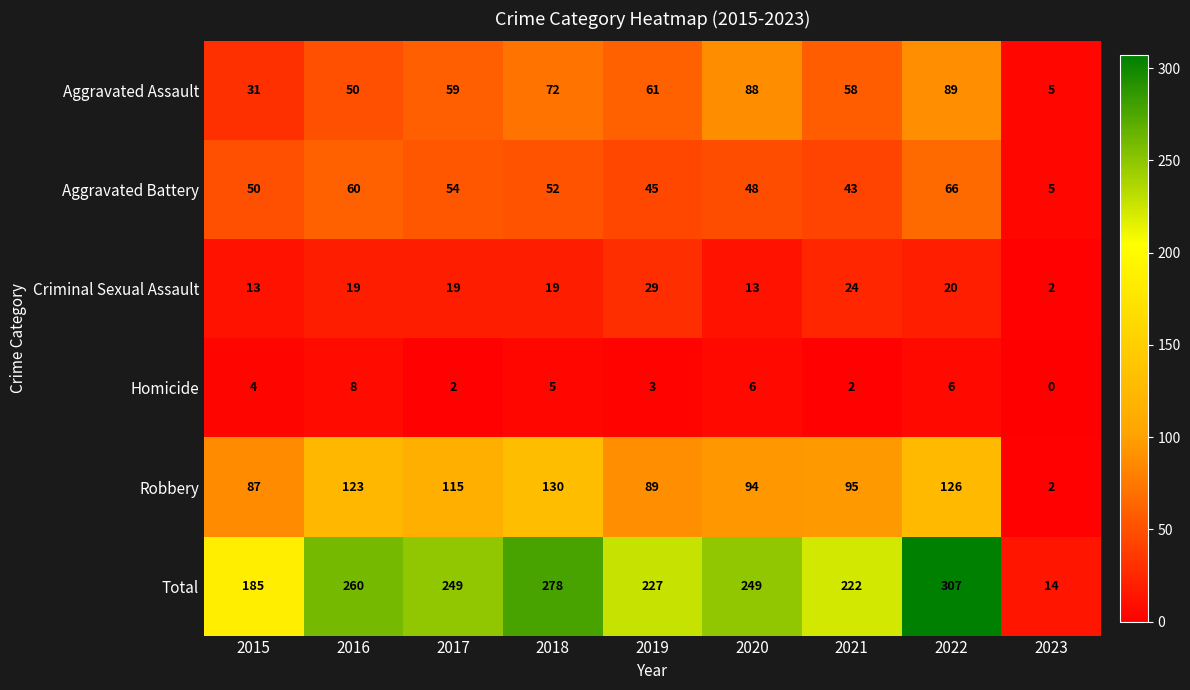

True or false: Robbery has a value of 133 at 2021.

False